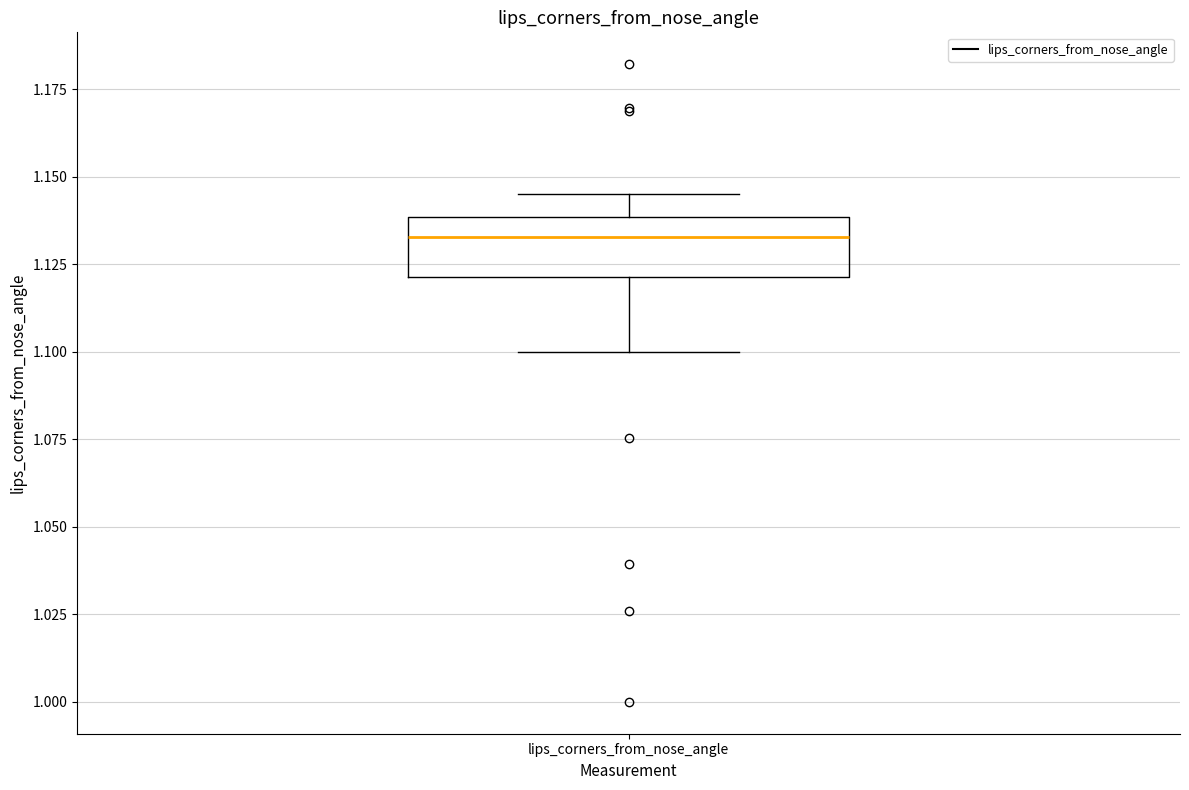

Read this box plot against the y-axis: the position of the median line, the range covered by the box, and the ends of both whiskers. The values are not printed on the chart, so give them approximately, as read against the axis.

median 1.135, box 1.120 to 1.140, whiskers 1.100 to 1.145